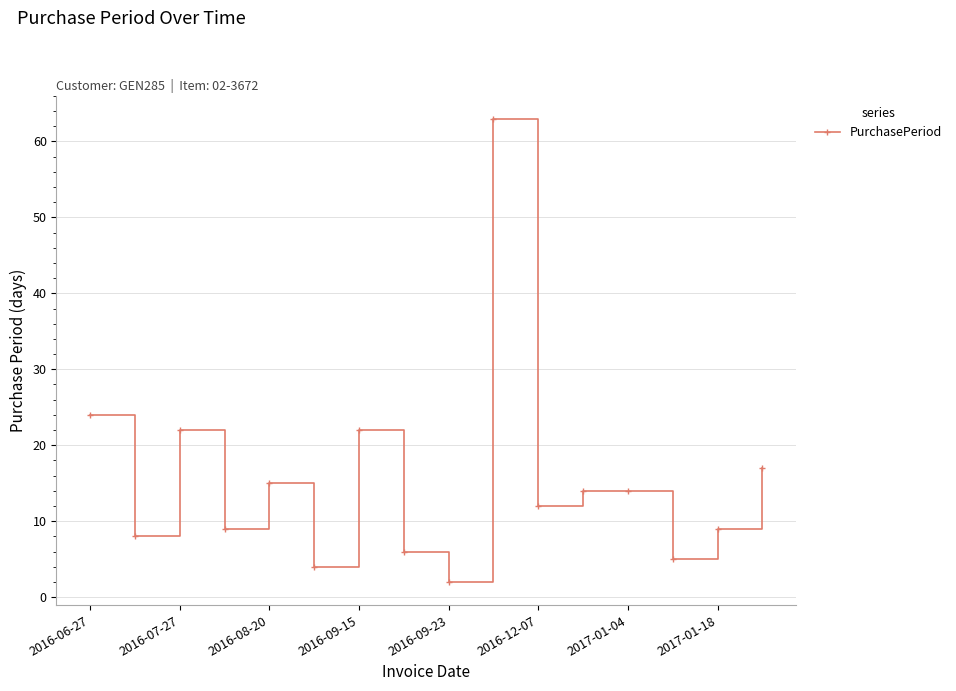

True or false: the data has more than 0 interior local peaks.

True